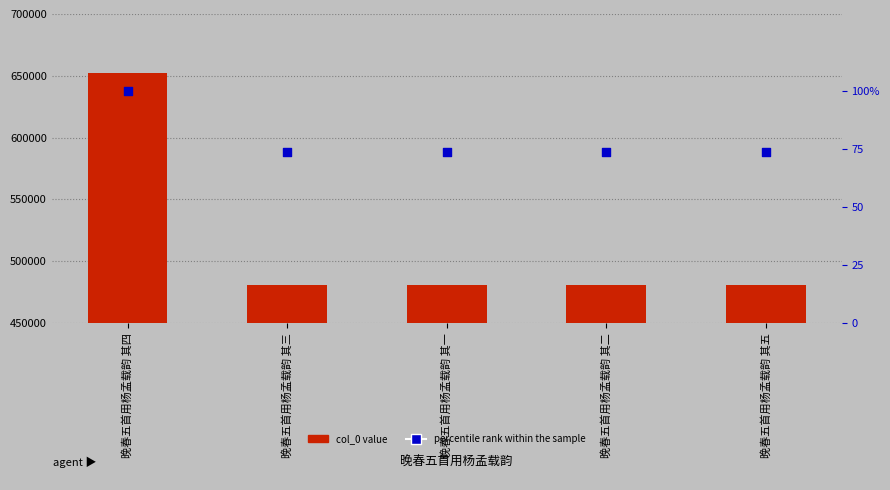

At how many categories does at least one series exceed 440816?

5